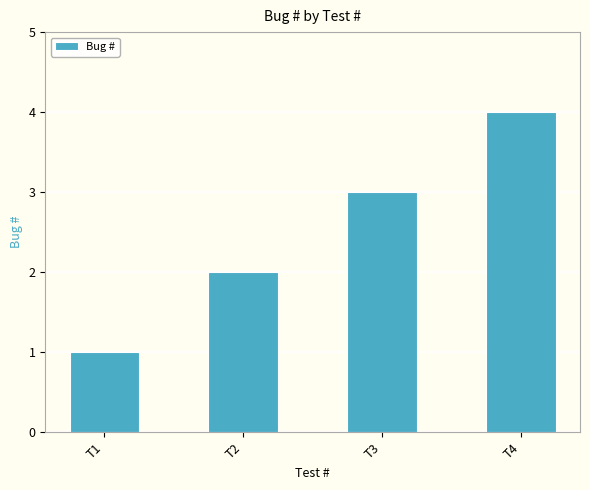

Rank the categories by value from lowest to highest.

T1, T2, T3, T4